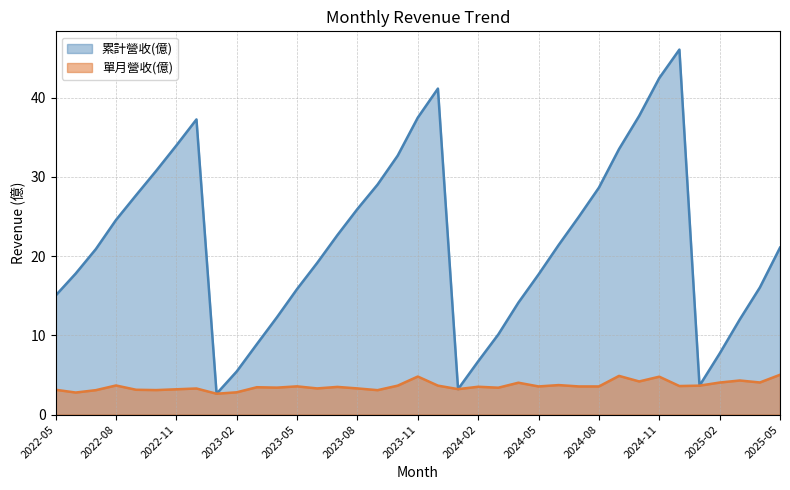

List the series in order of their overall mean, lowest first.

單月營收(億), 累計營收(億)